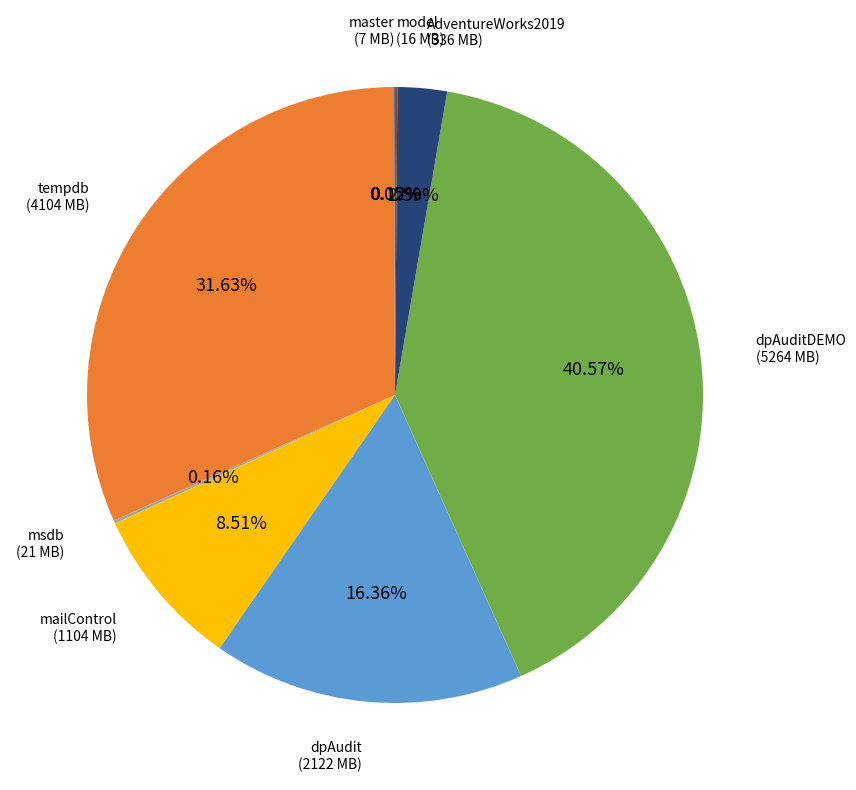

Is there a majority slice in this chart?

No